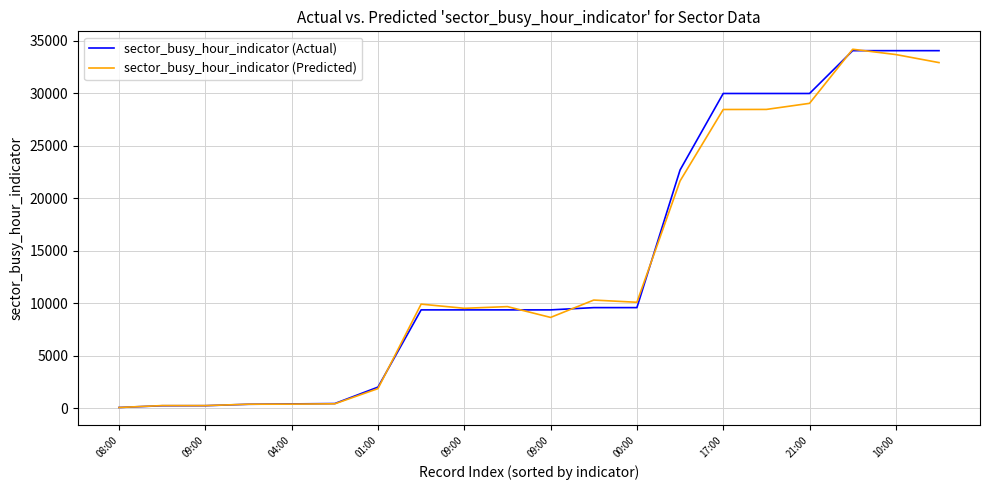

What is the greatest value displayed?

34213.0